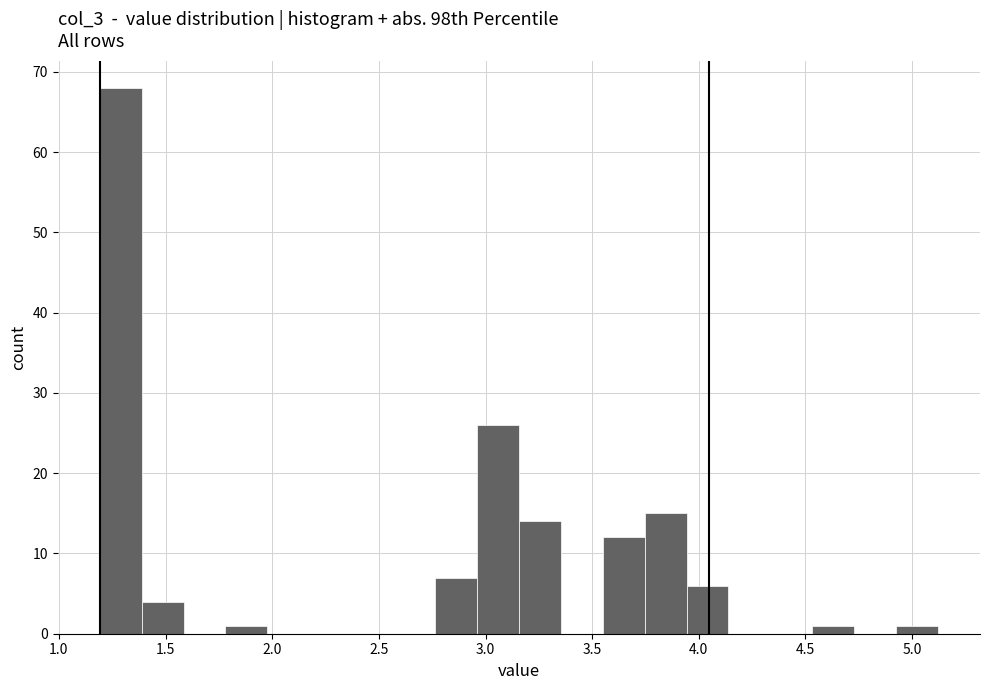

Around what value on the x-axis is the tallest bar? Give the approximate position of its centre, as read against the axis.

1.30